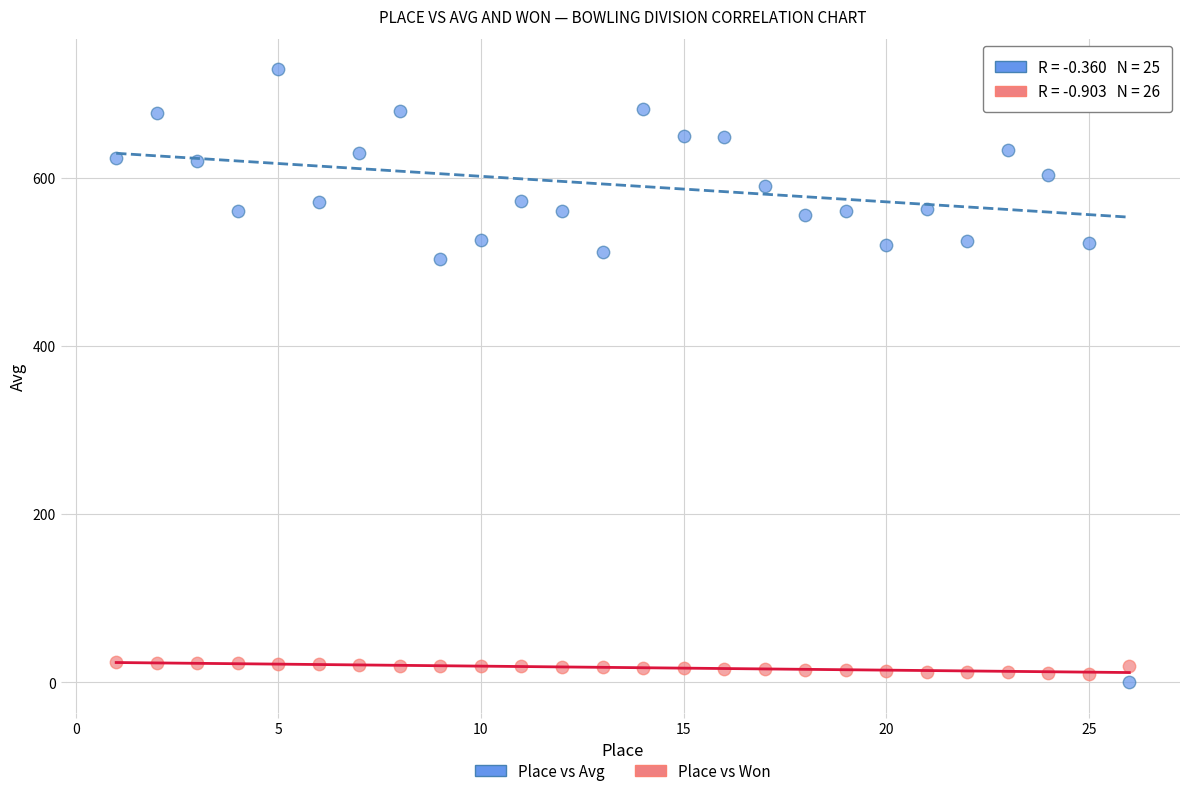

In the Place vs Avg series, what Y value is closest to 364?

503